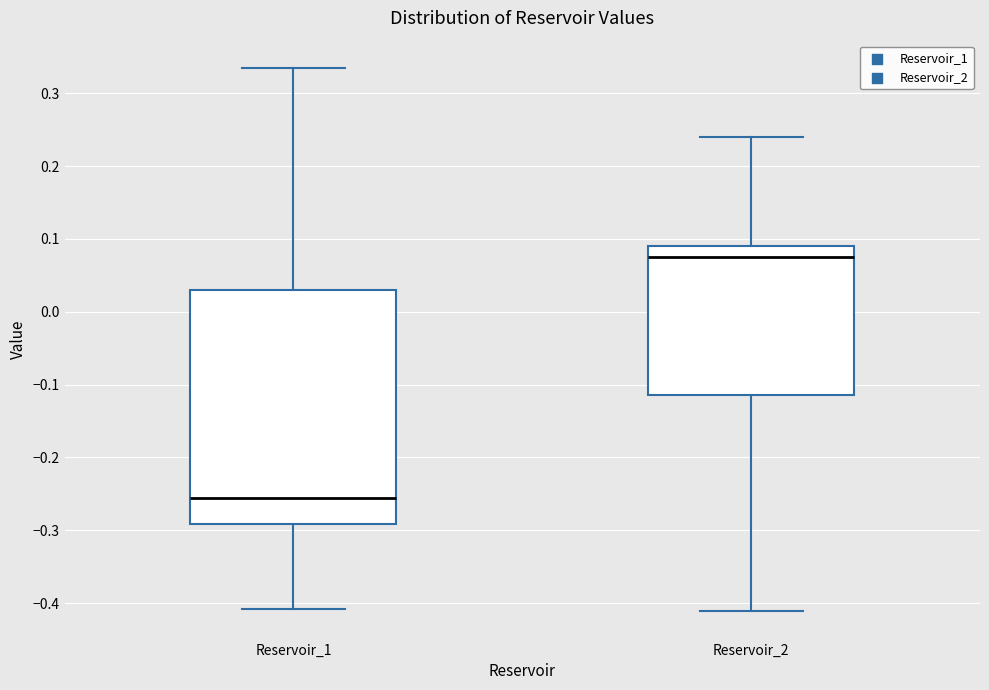

Reading left to right, transcribe this box plot: for each box, give where its median line is, the range the box spans, and where its two whiskers end, as read against the y-axis. The values are not printed on the chart, so give them approximately, as read against the axis.

Reservoir_1: median -0.26, box -0.29 to 0.03, whiskers -0.41 to 0.34
Reservoir_2: median 0.07, box -0.11 to 0.09, whiskers -0.41 to 0.24